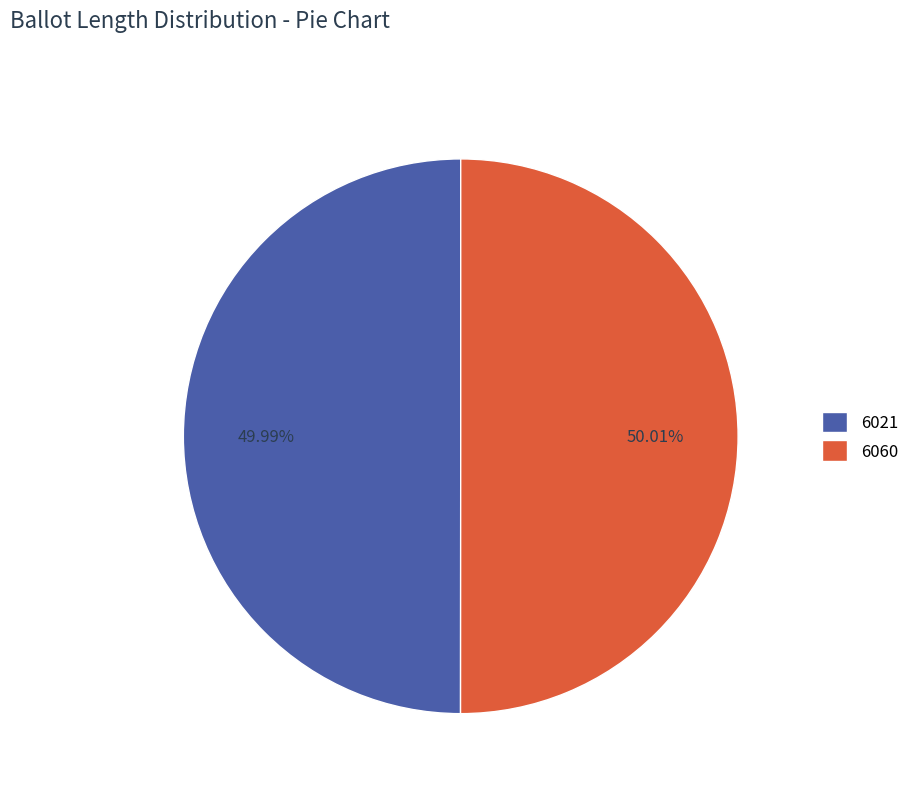

Is it true that 6021 is 50% of the pie?

True